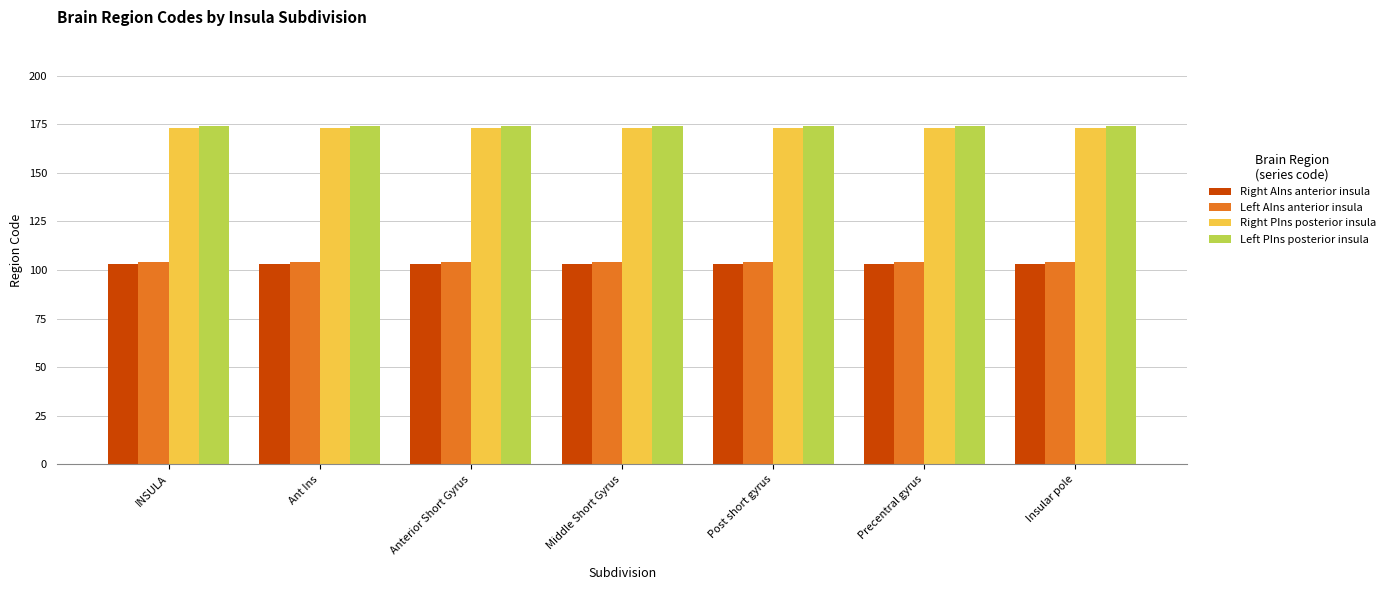

How many bars are there in total?

28